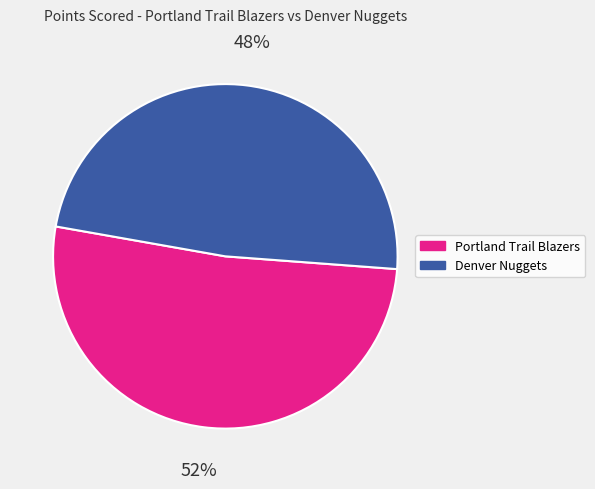

Rank the categories by value from highest to lowest.

Portland Trail Blazers, Denver Nuggets